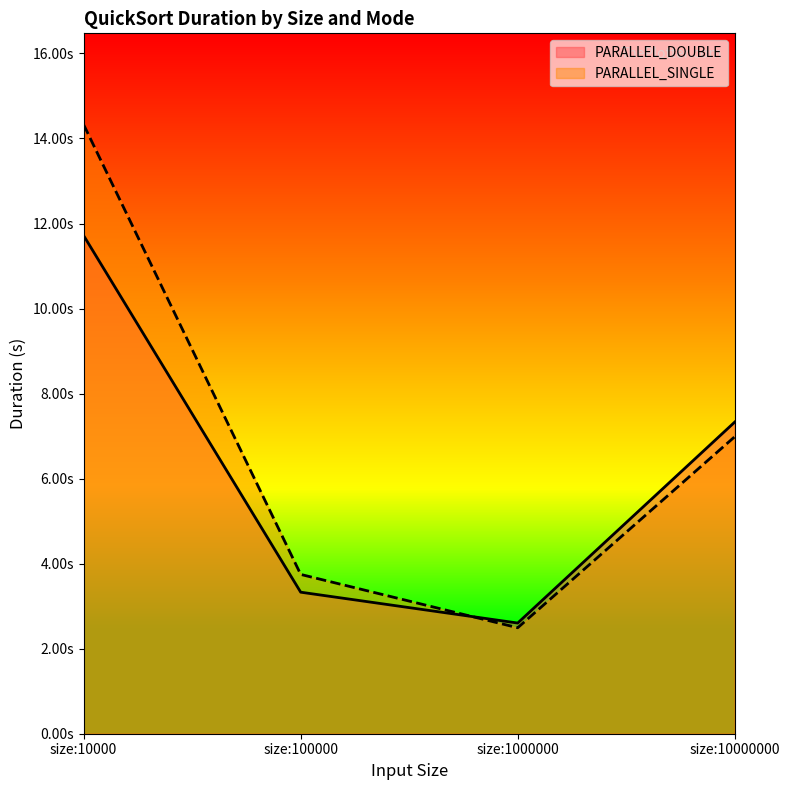

How many distinct data groups are displayed?

2